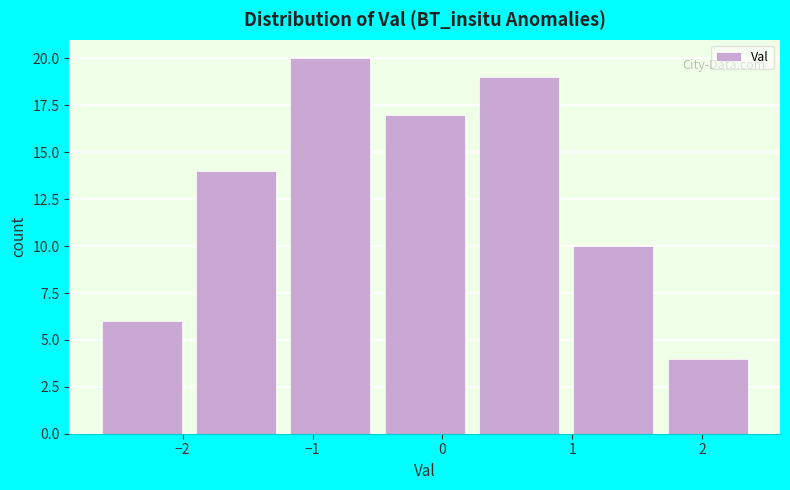

Which range on the x-axis has the tallest bar?

-1.2 to -0.5